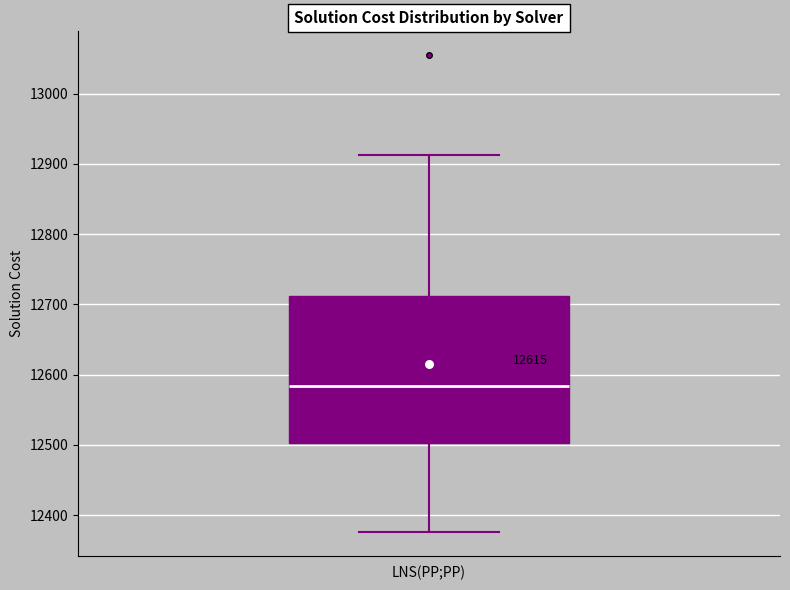

Transcribe this box plot: give where the median line is, the range the box spans, and where the two whiskers end, as read against the y-axis. The values are not printed on the chart, so give them approximately, as read against the axis.

median 12580, box 12500 to 12710, whiskers 12380 to 12910